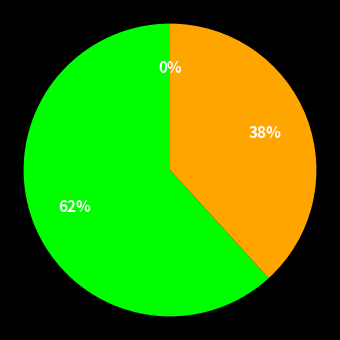

Is it true that 3 is 7% of the pie?

False